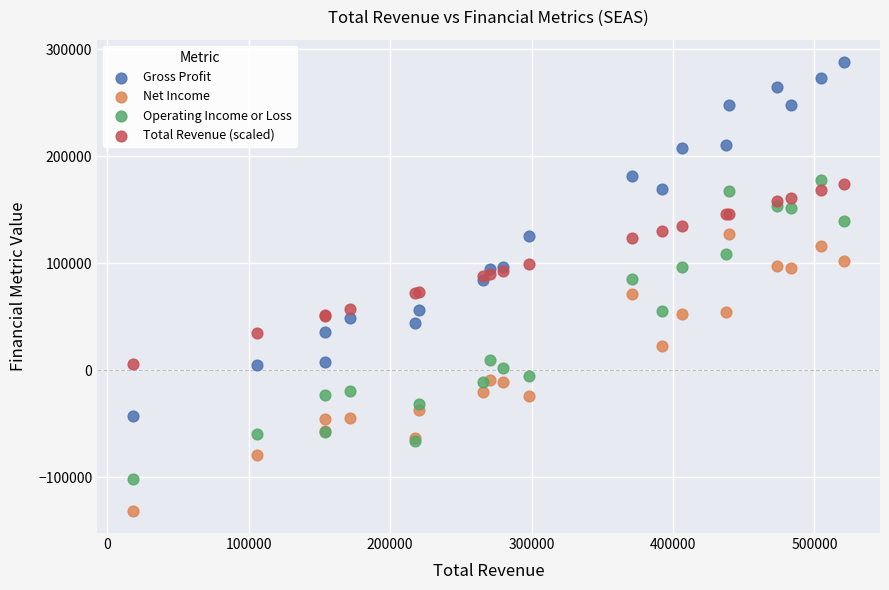

Which series contains the lowest Y value?

Net Income